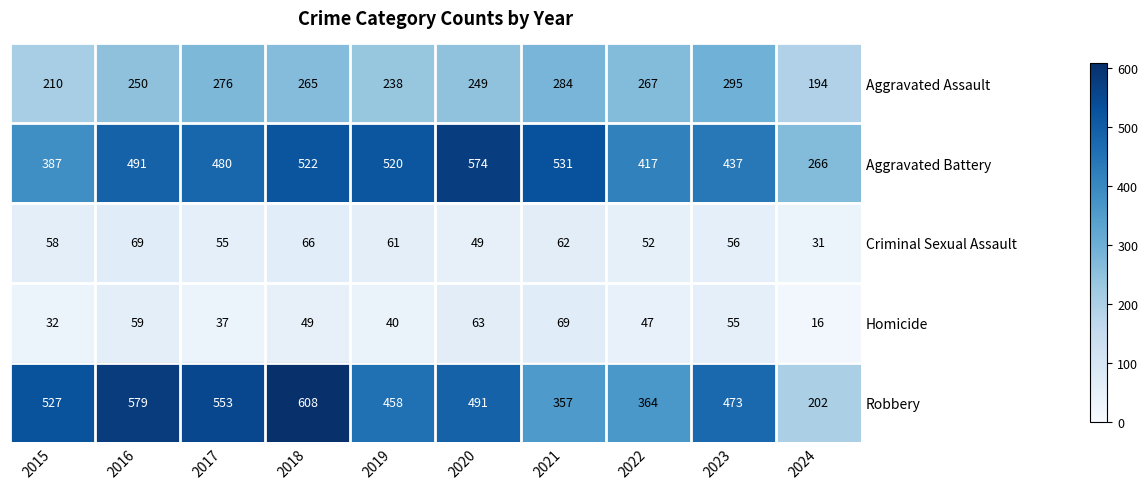

True or false: Robbery has a value of 866 at 2020.

False